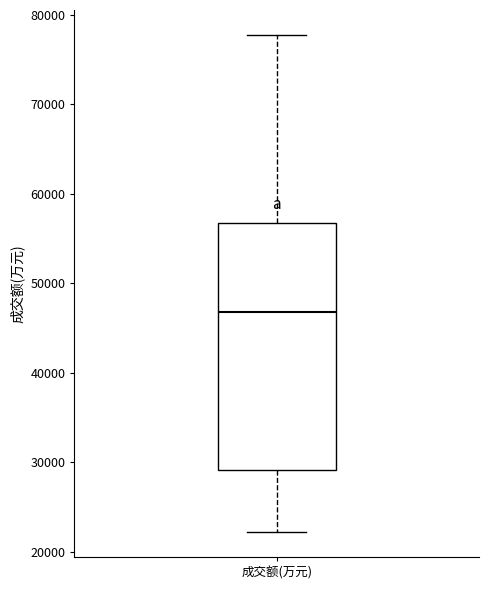

Read this box plot against the y-axis: the position of the median line, the range covered by the box, and the ends of both whiskers. The values are not printed on the chart, so give them approximately, as read against the axis.

median 47000, box 29000 to 57000, whiskers 22000 to 78000